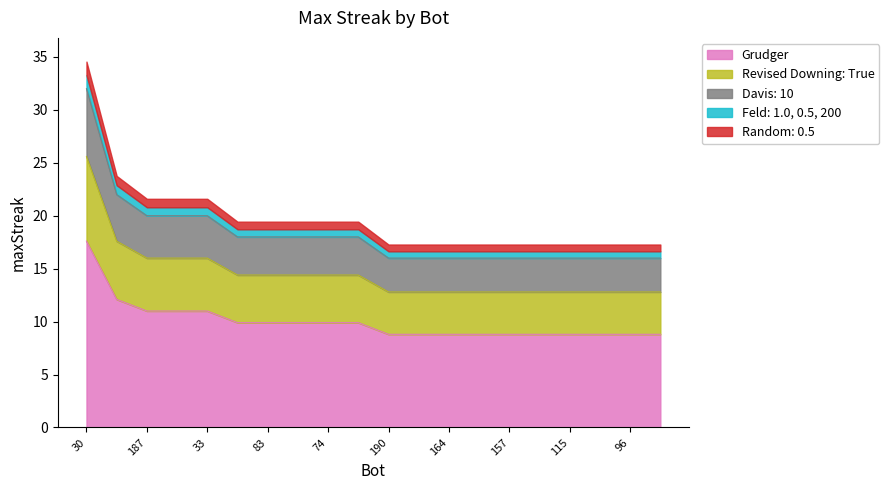

List the labels in order of value, smallest first.

190, 184, 164, 160, 157, 143, 115, 106, 96, 93, 185, 83, 82, 74, 32, 187, 63, 33, 180, 30